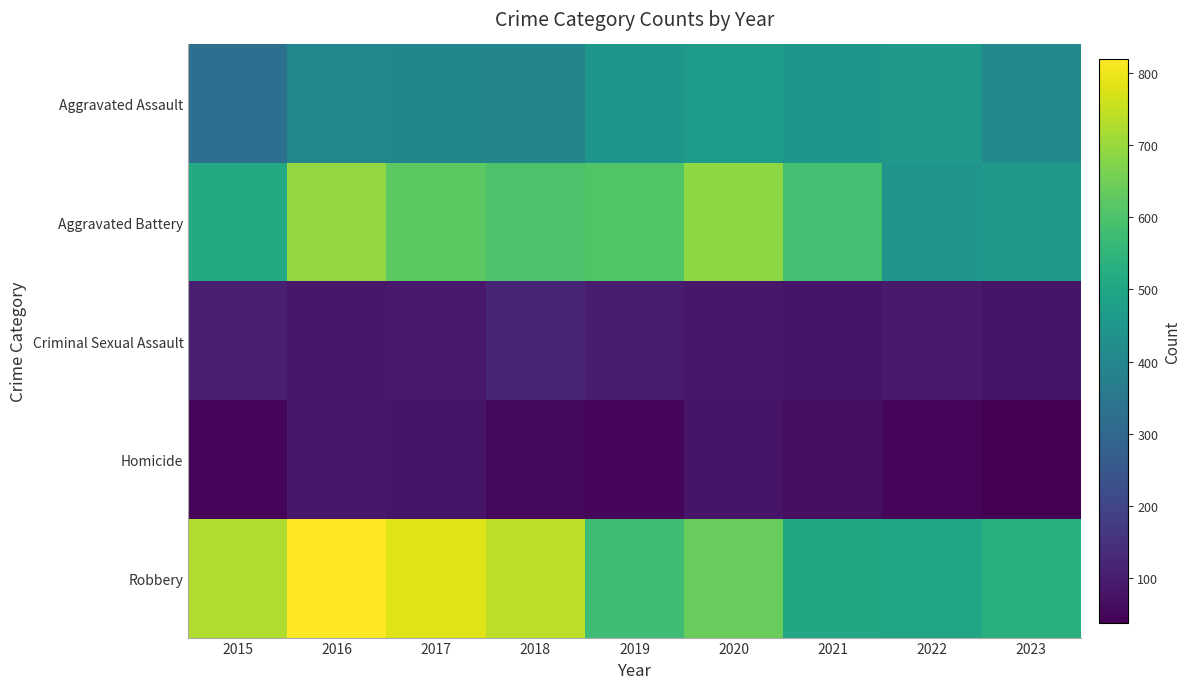

Reading left to right, extract all data points from this chart.

Aggravated Assault: 2015=323	2016=402	2017=396	2018=392	2019=452	2020=466	2021=452	2022=457	2023=410
Aggravated Battery: 2015=515	2016=691	2017=623	2018=600	2019=608	2020=686	2021=587	2022=445	2023=457
Criminal Sexual Assault: 2015=105	2016=87	2017=91	2018=123	2019=102	2020=89	2021=81	2022=93	2023=82
Homicide: 2015=50	2016=87	2017=82	2018=56	2019=53	2020=81	2021=69	2022=49	2023=38
Robbery: 2015=726	2016=819	2017=780	2018=741	2019=577	2020=637	2021=506	2022=497	2023=535